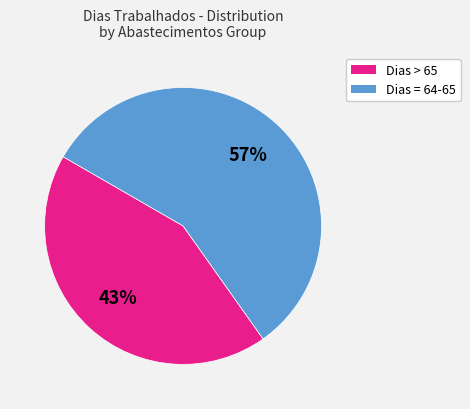

To the nearest percent, what is the difference between the largest and smallest slice percentages?

14%